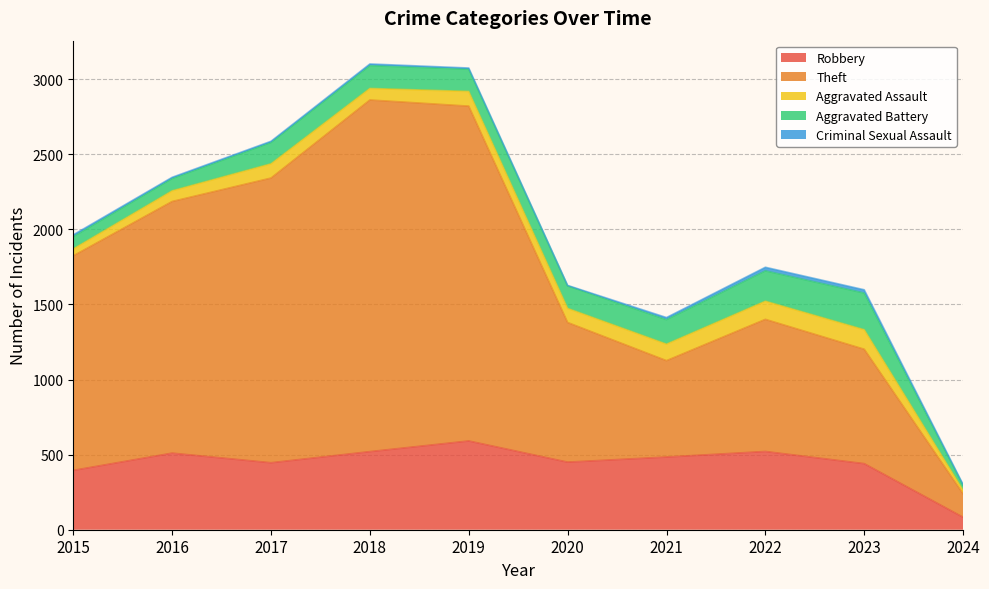

Which series has the largest range (max minus min)?

Theft